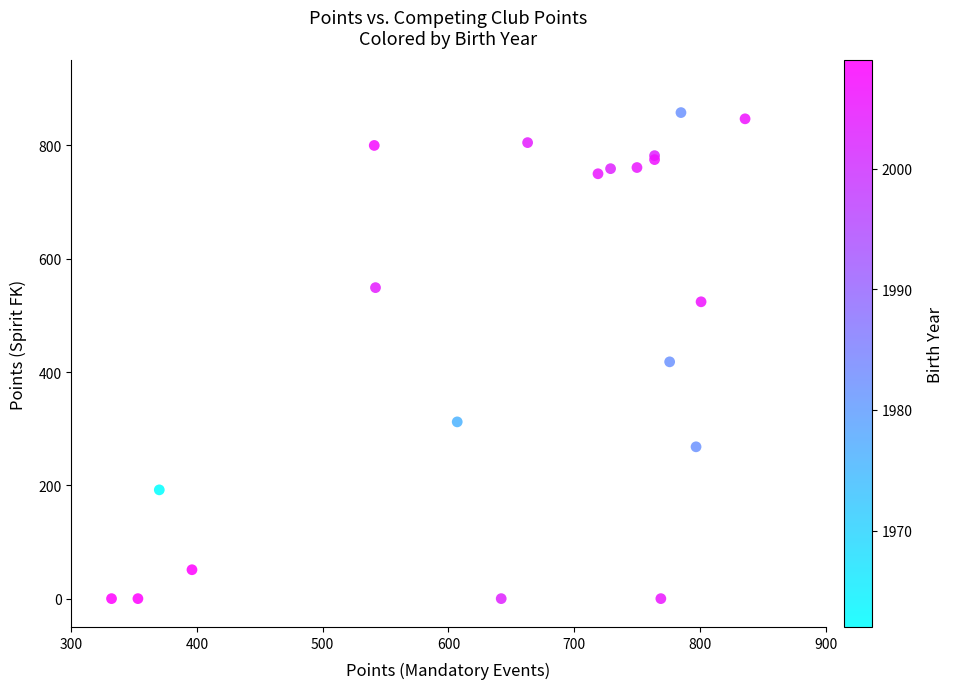

What Y value in the scatter plot is closest to 429?

418